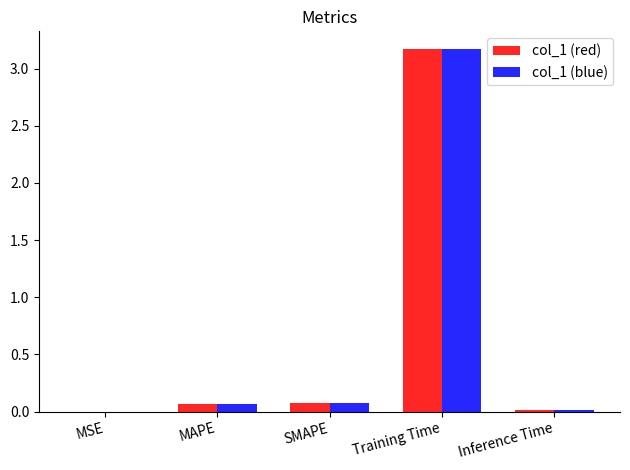

What is the sum of all col_1 (blue) values?

3.3